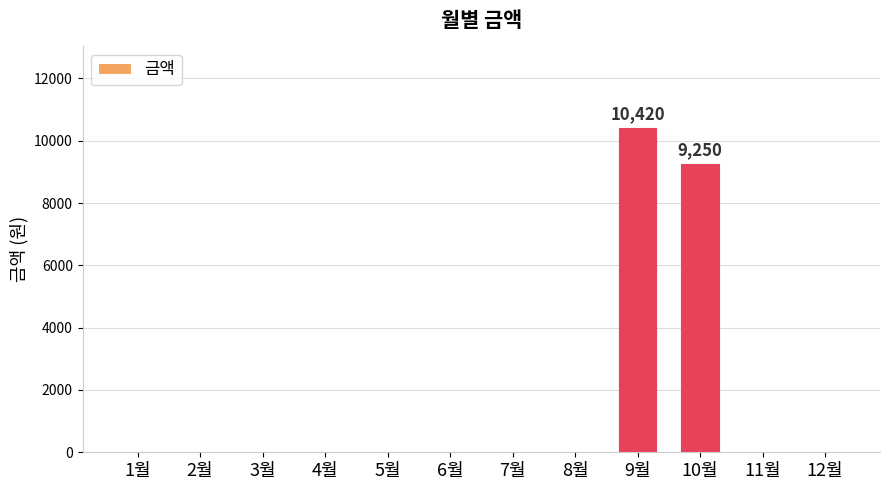

Where is the data nearest to the value 5210?

10월